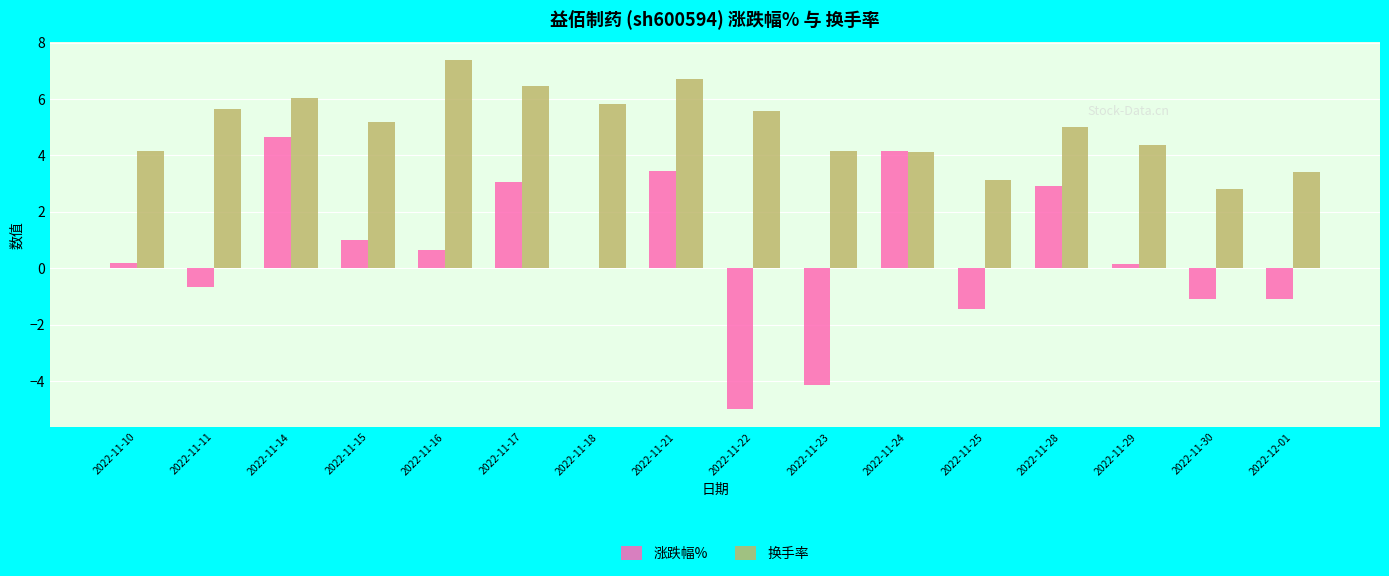

How many groups of bars are there?

16